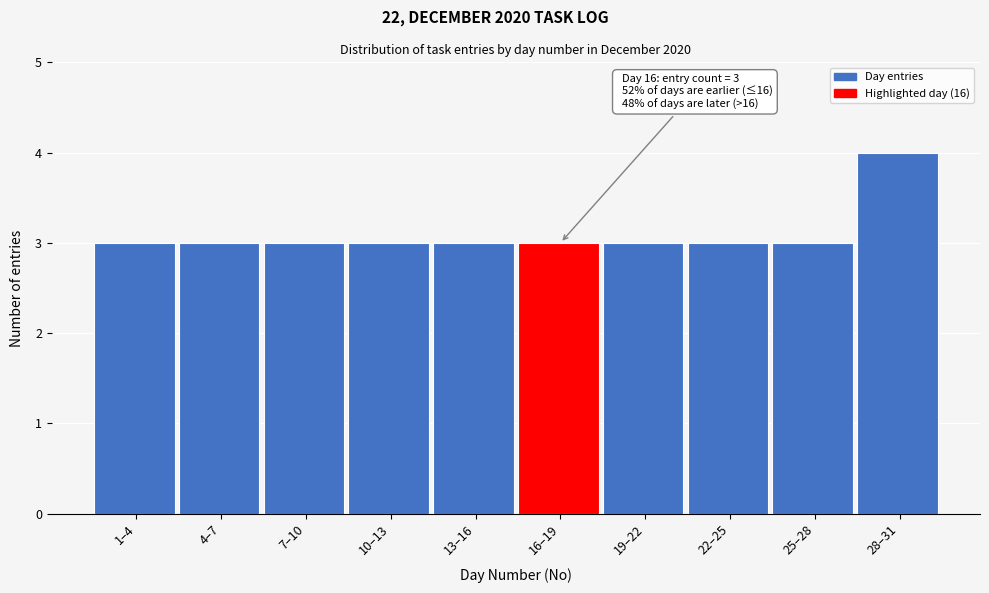

Reading left to right, list all the values displayed in this chart.

3	3	3	3	3	3	3	3	3	4